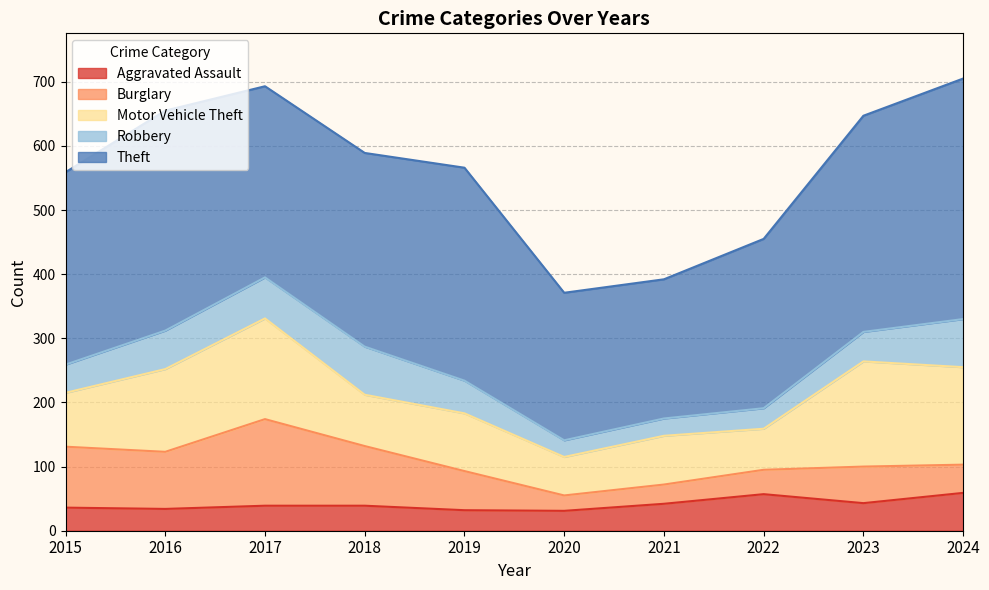

How many lines are shown in the chart?

5